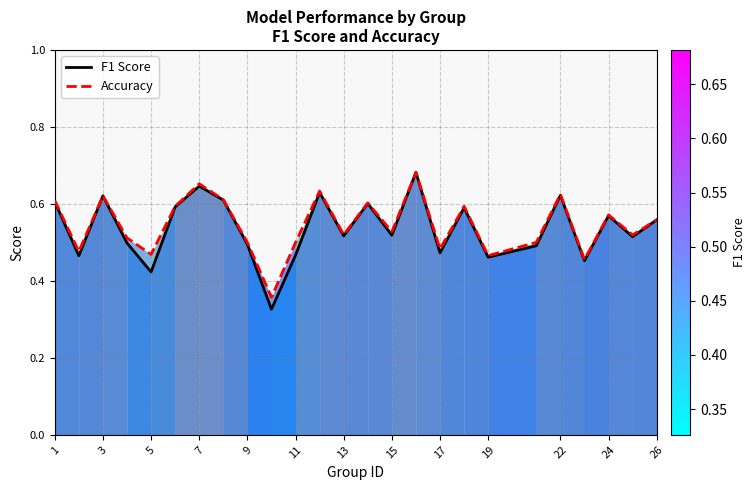

True or false: F1 Score and Accuracy intersect in this chart.

False